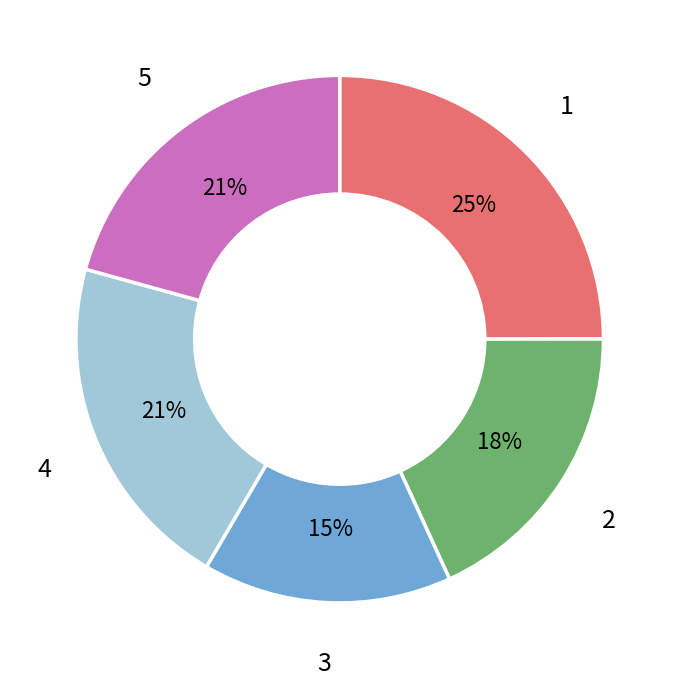

To the nearest percent, what is the average slice percentage?

20%